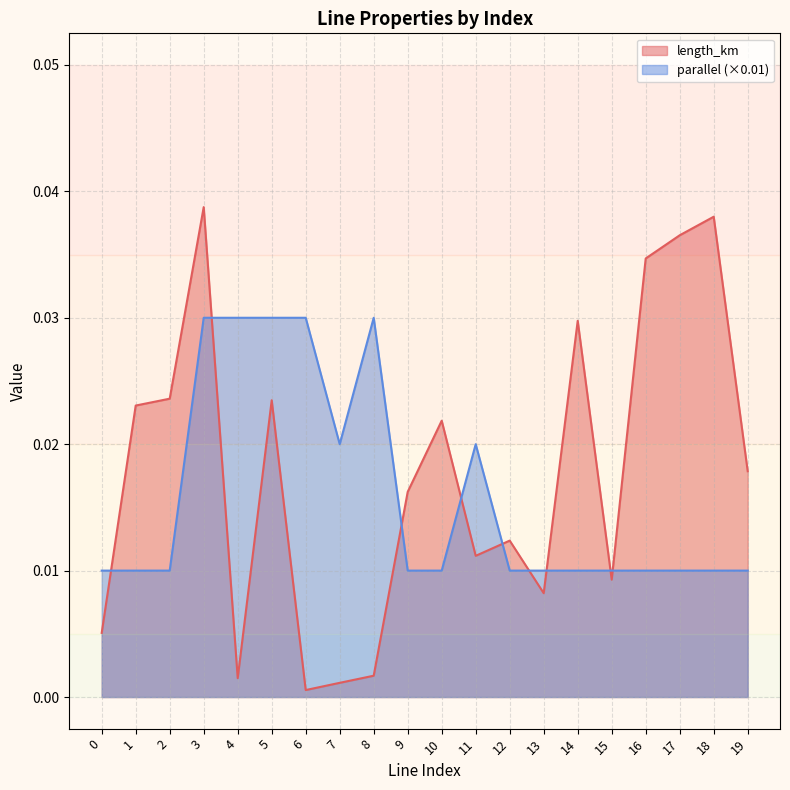

The parallel series shows 0.0 at 3. True or false?

True